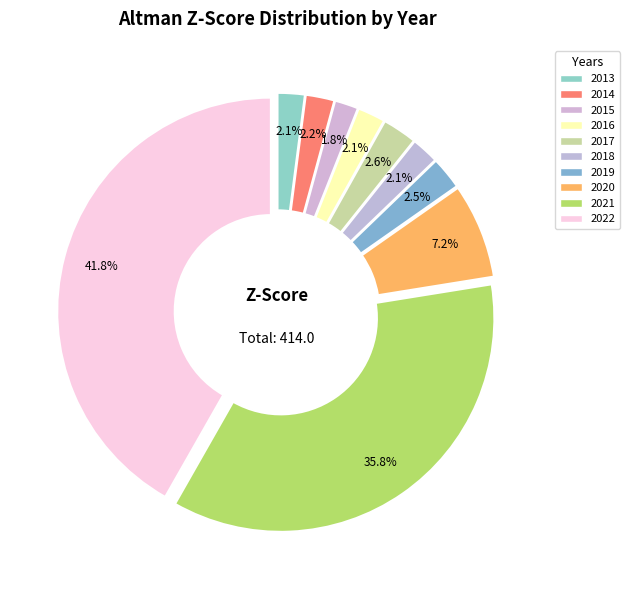

How many slices are in this pie chart?

10